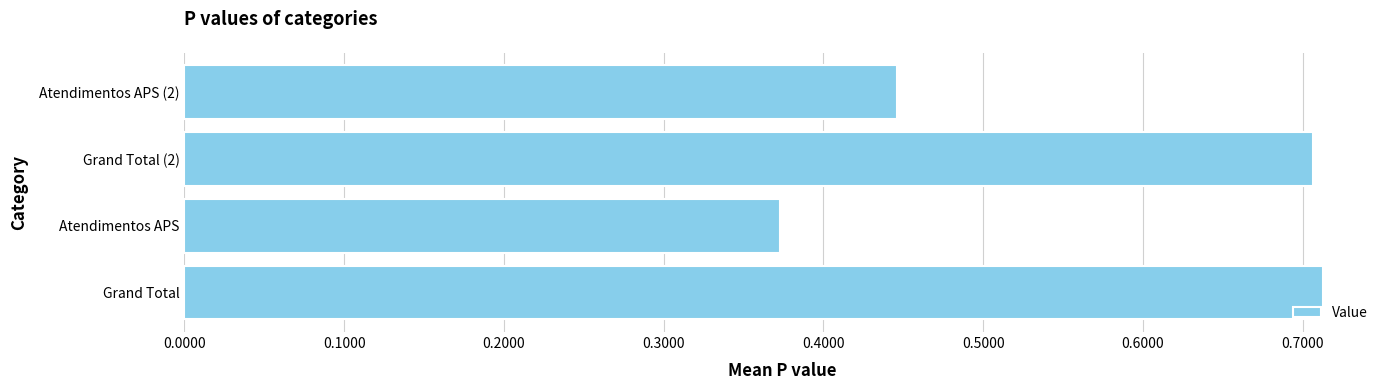

How many values are between 0 and 1?

4